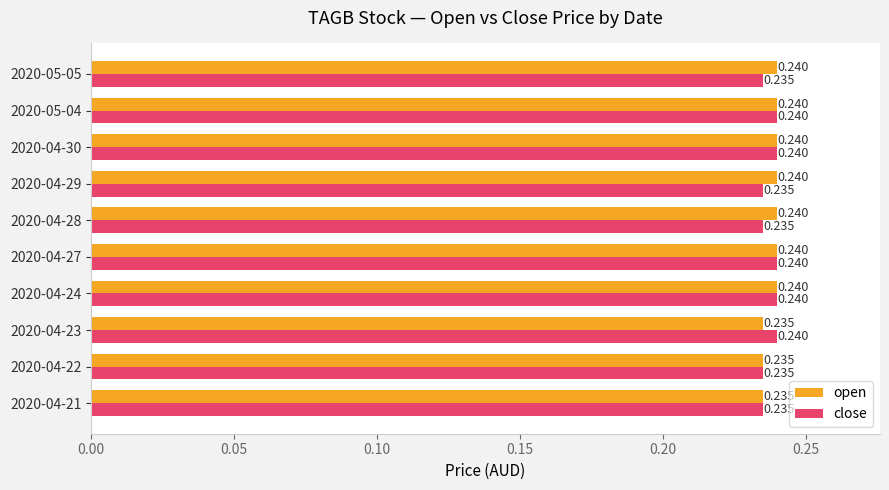

Rank the series at 2020-04-28 from lowest to highest value.

close, open